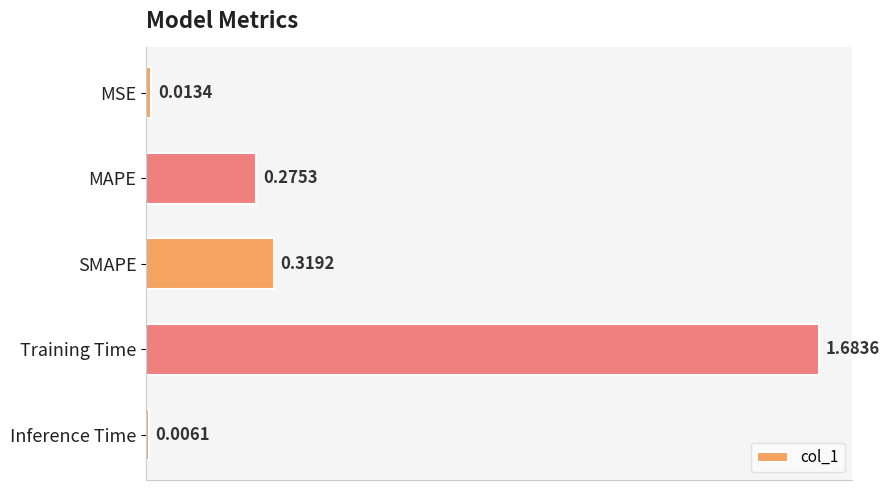

List the labels in order of value, largest first.

Training Time, SMAPE, MAPE, MSE, Inference Time